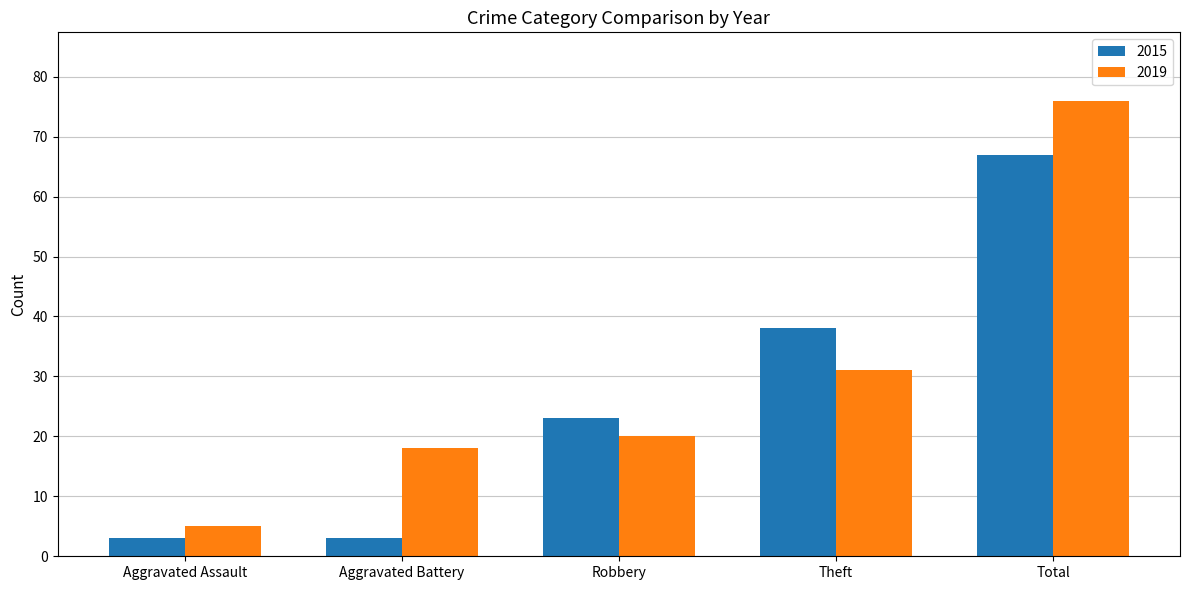

What is the maximum value shown in the chart?

76